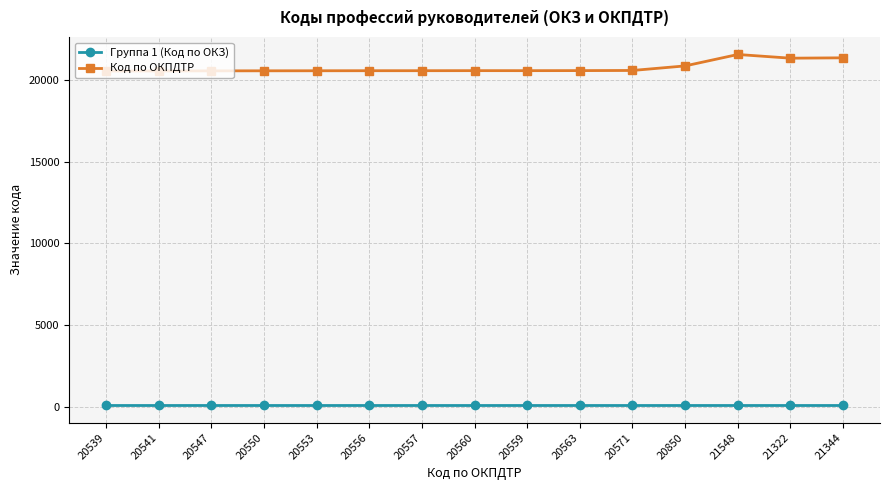

List the series in order of their peak value, lowest first.

Группа 1 (Код по ОКЗ), Код по ОКПДТР